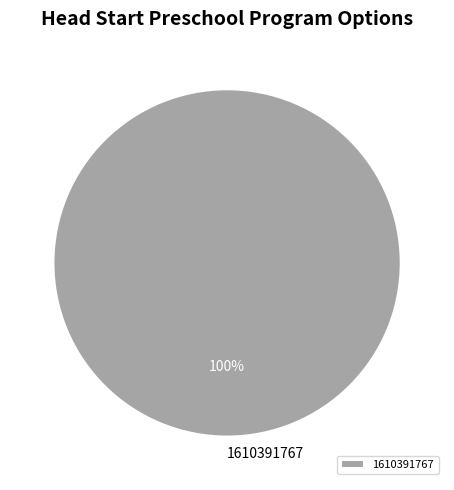

Rank the categories by value from lowest to highest.

1610391767